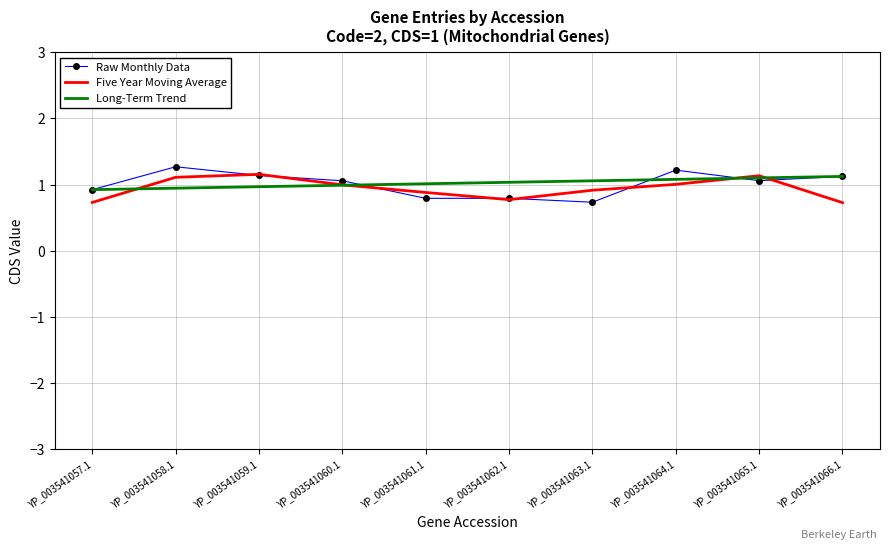

What position from the left is YP_003541059.1?

3